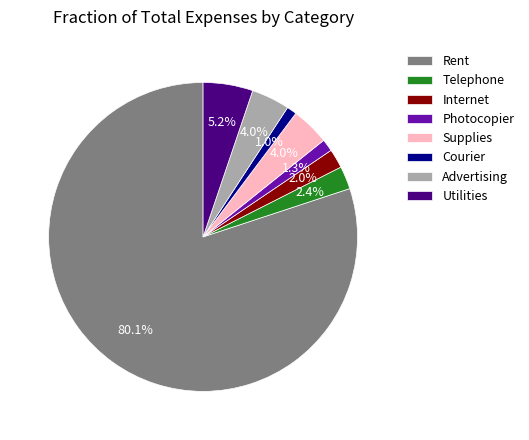

Which category has the biggest portion of the pie?

Rent